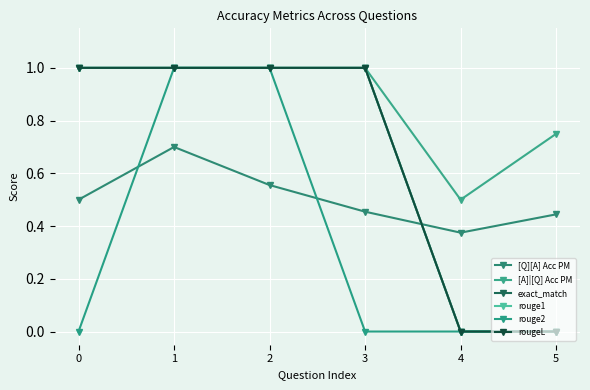

How many rougeL values are between 0 and 1?

6